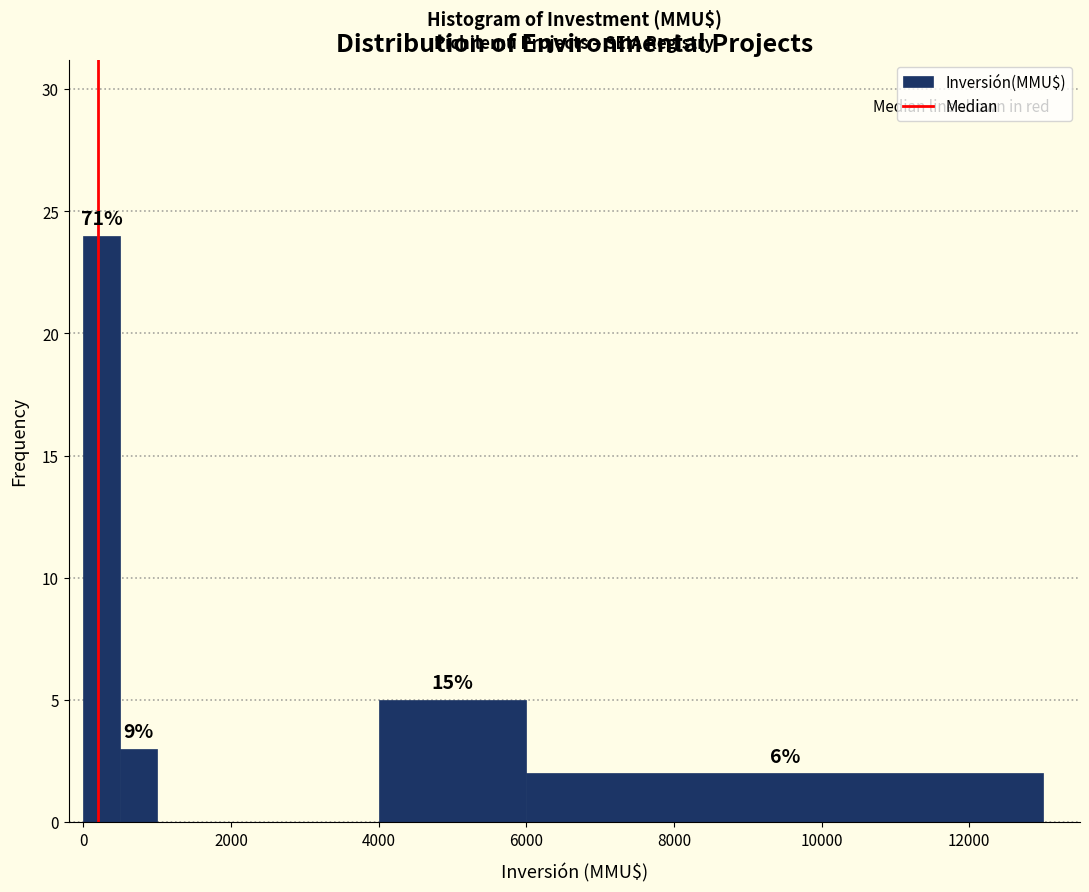

Read against the x-axis, roughly where is the centre of the tallest bar?

200